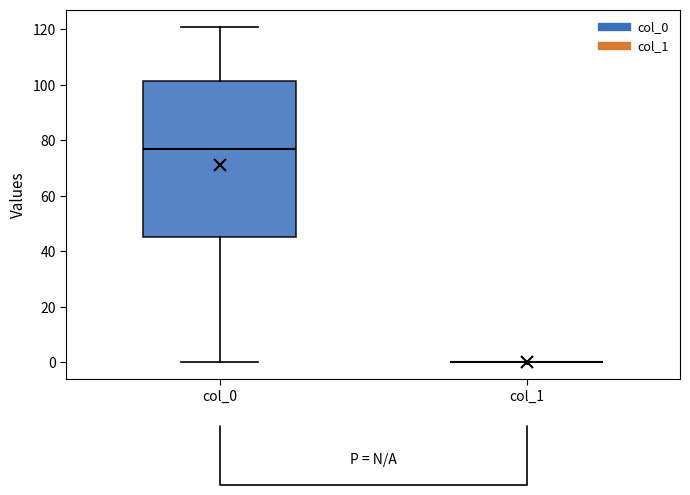

Reading left to right, transcribe this box plot: for each box, give where its median line is, the range the box spans, and where its two whiskers end, as read against the y-axis. The values are not printed on the chart, so give them approximately, as read against the axis.

col_0: median 78, box 46 to 102, whiskers 0 to 122
col_1: box collapsed to a line at 0, whiskers 0 to 0